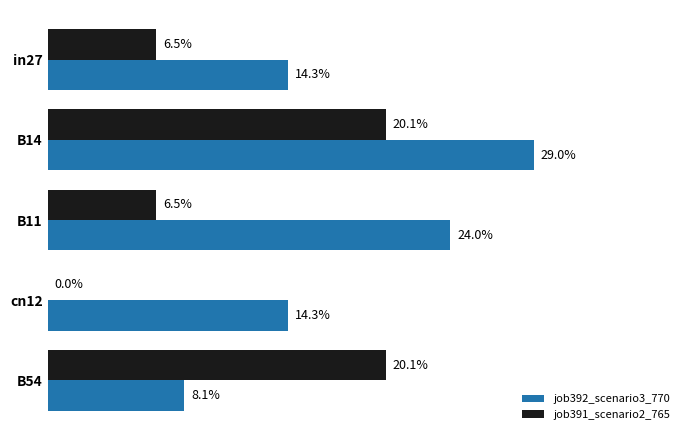

What are all the series names shown in the legend?

job392_scenario3_770, job391_scenario2_765